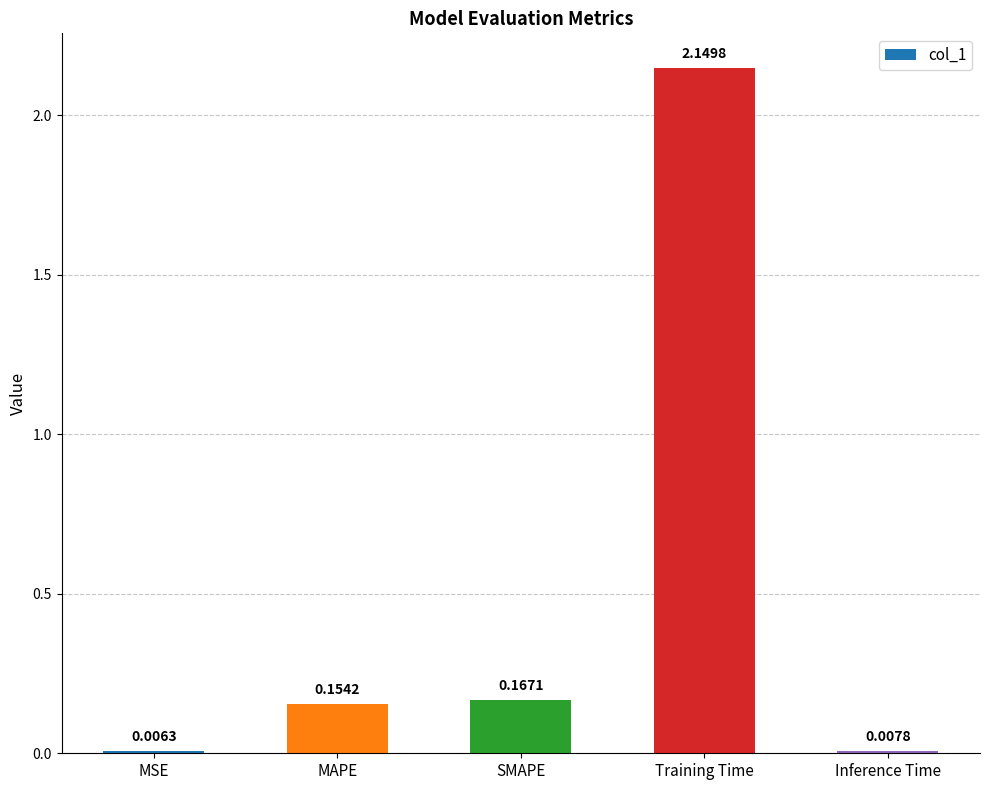

What is the sum of all values?

2.5